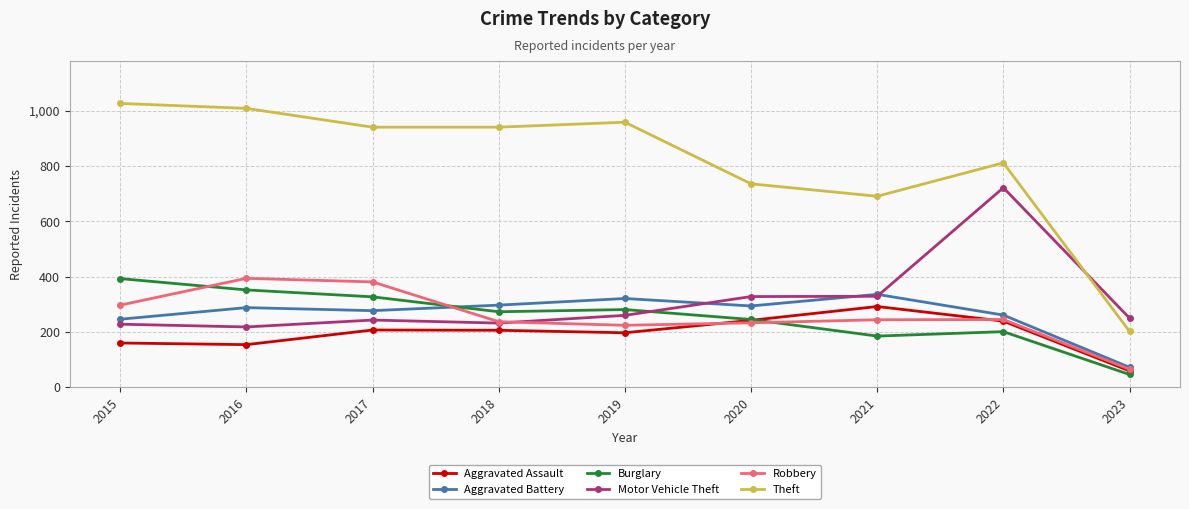

True or false: Motor Vehicle Theft and Aggravated Battery intersect in this chart.

True